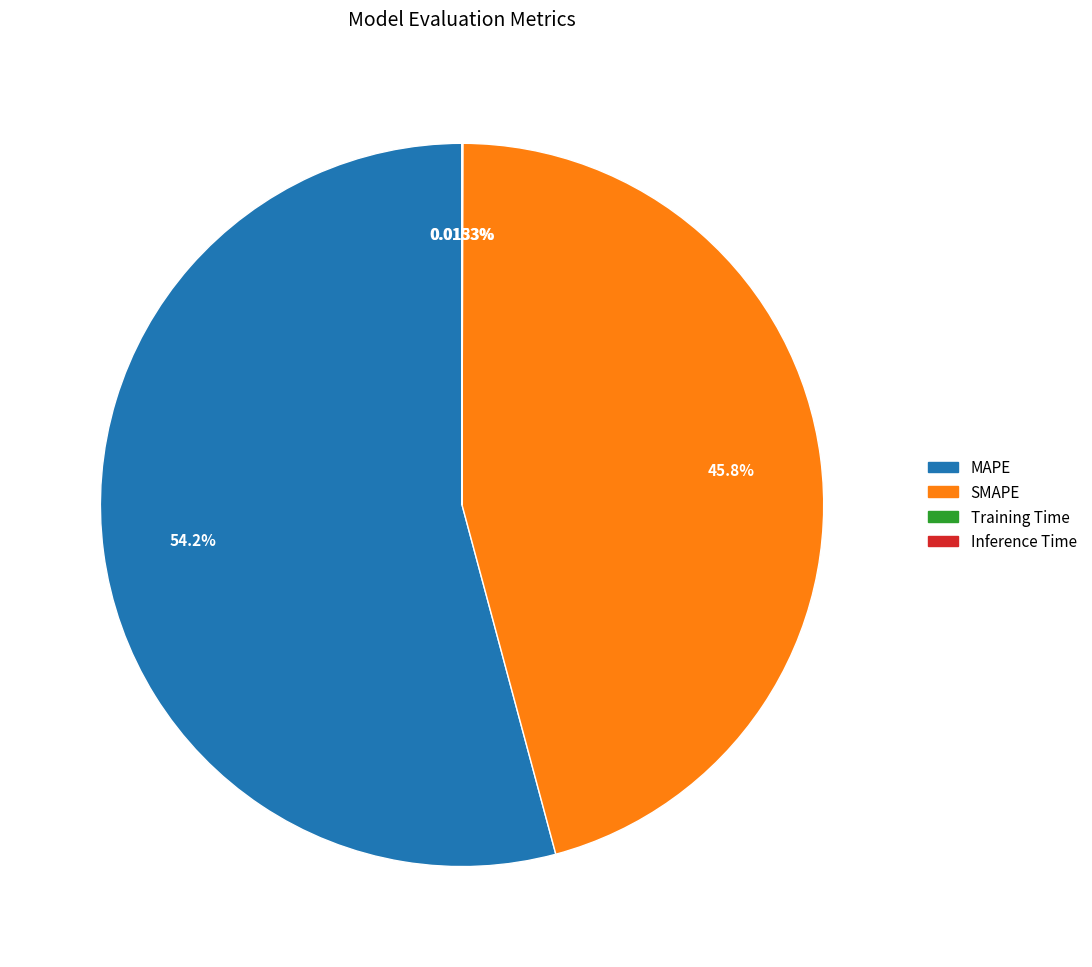

Does MAPE represent more than half of the total?

Yes